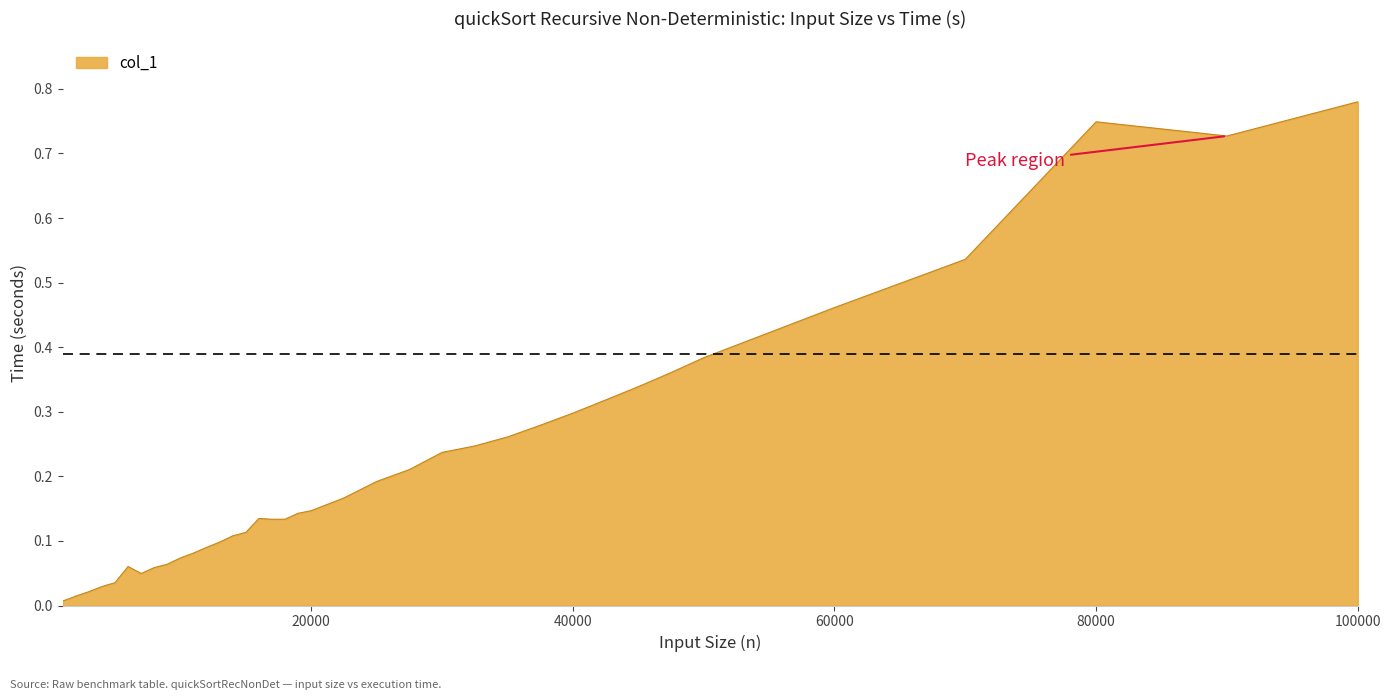

Rank the categories by value from lowest to highest.

1000, 2000, 3000, 4000, 5000, 7000, 8000, 6000, 9000, 10000, 11000, 12000, 13000, 14000, 15000, 17000, 18000, 16000, 19000, 20000, 22500, 25000, 27500, 30000, 32500, 35000, 37500, 40000, 42500, 45000, 47500, 50000, 60000, 70000, 90000, 80000, 100000